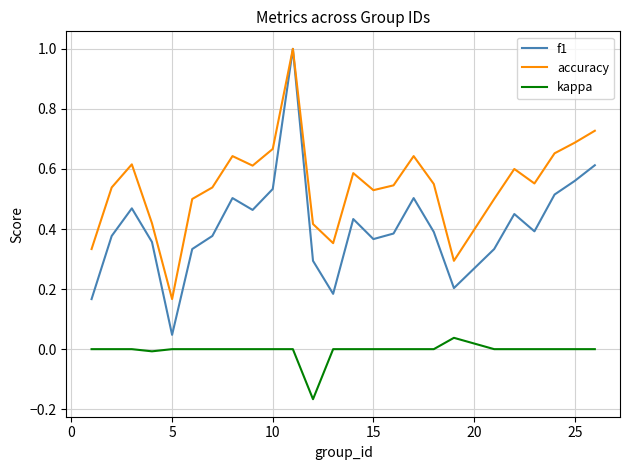

Which series has the largest total across all categories?

accuracy